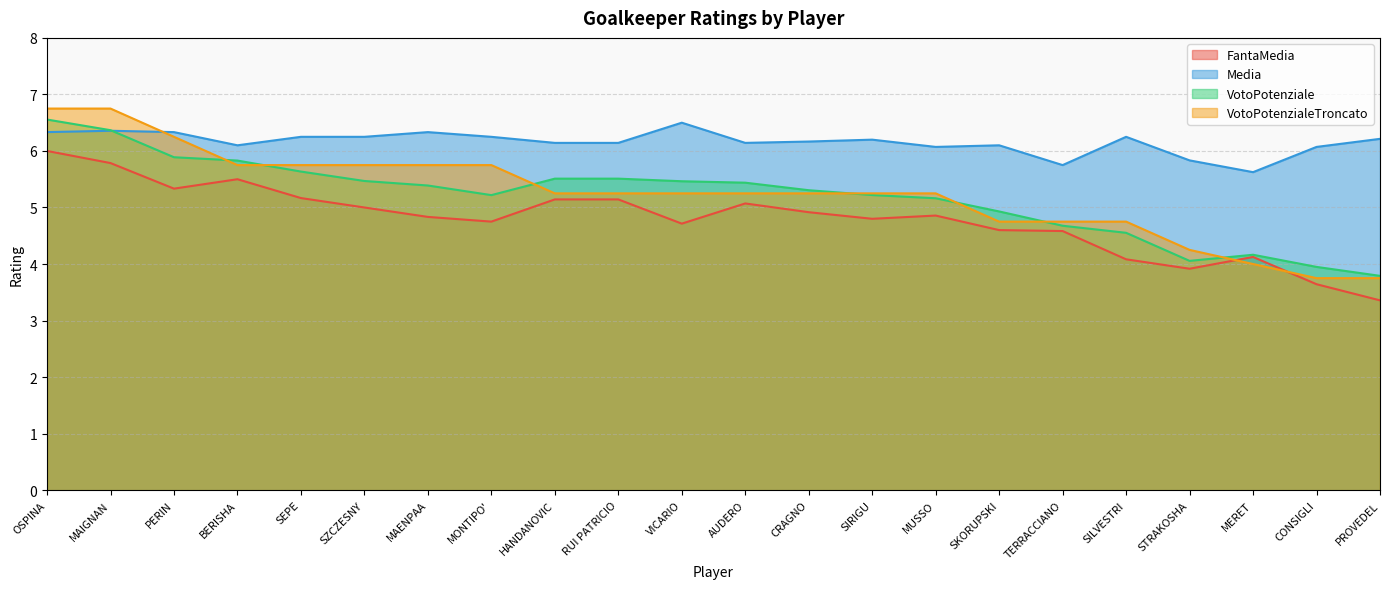

At which label is FantaMedia closest to 4?

SILVESTRI